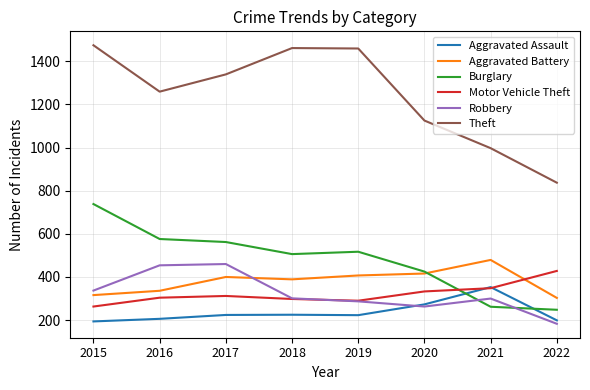

Which series has the largest total across all categories?

Theft